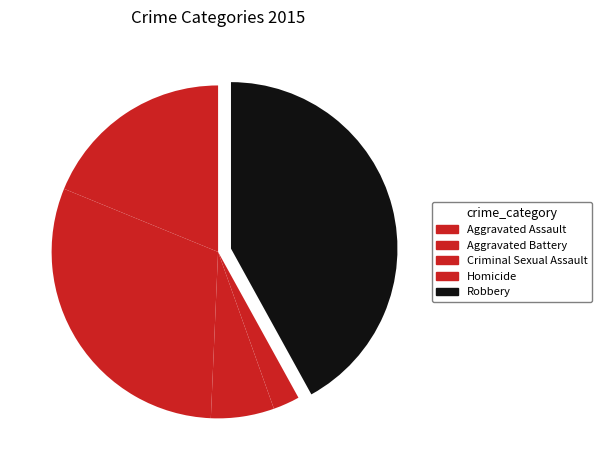

True or false: Homicide accounts for 1% of the total.

False